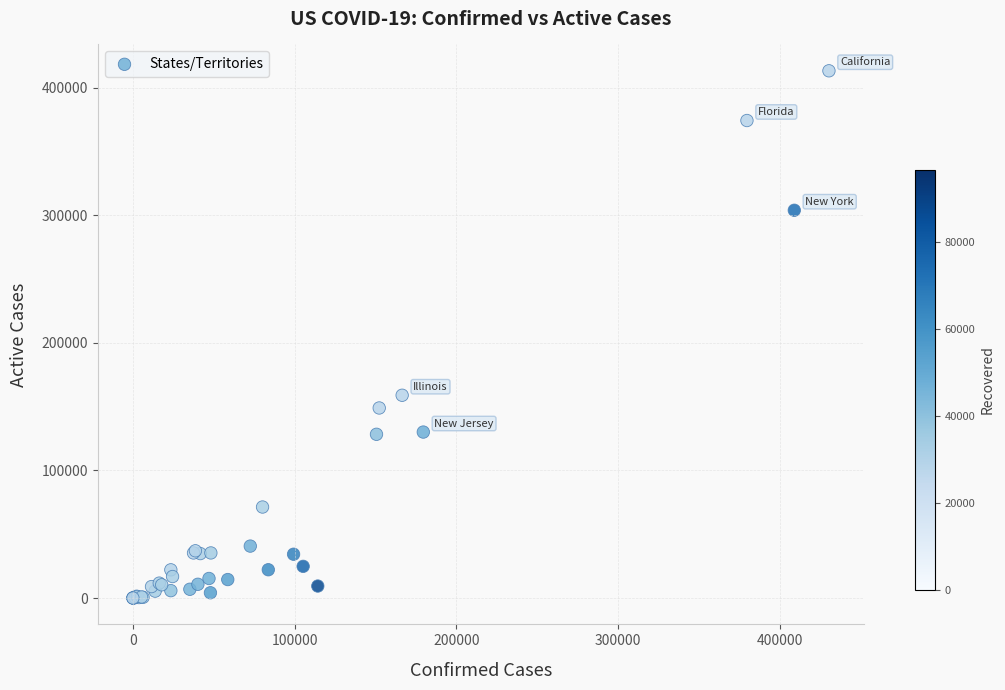

What Y value in the scatter plot is closest to 206623?

158935